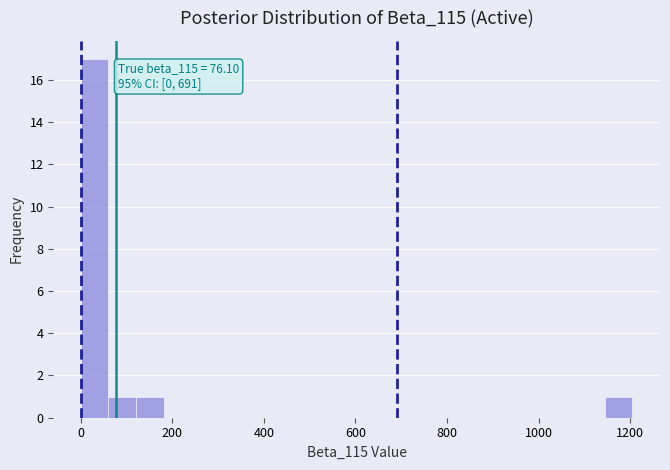

Read against the x-axis, roughly where is the centre of the tallest bar?

40